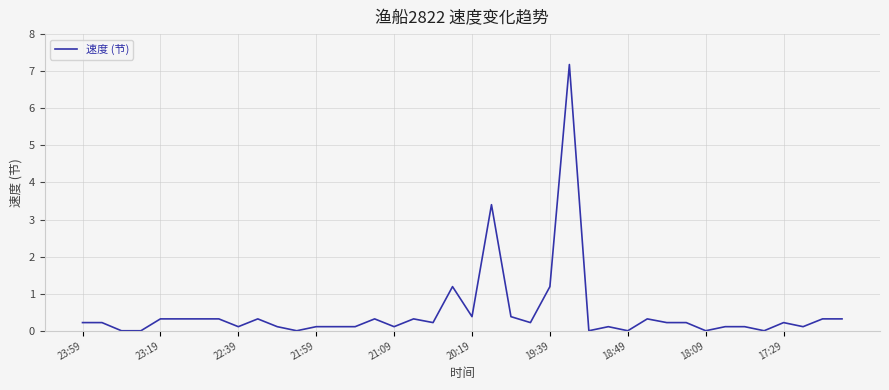

What is the difference between the maximum and minimum values?

7.2